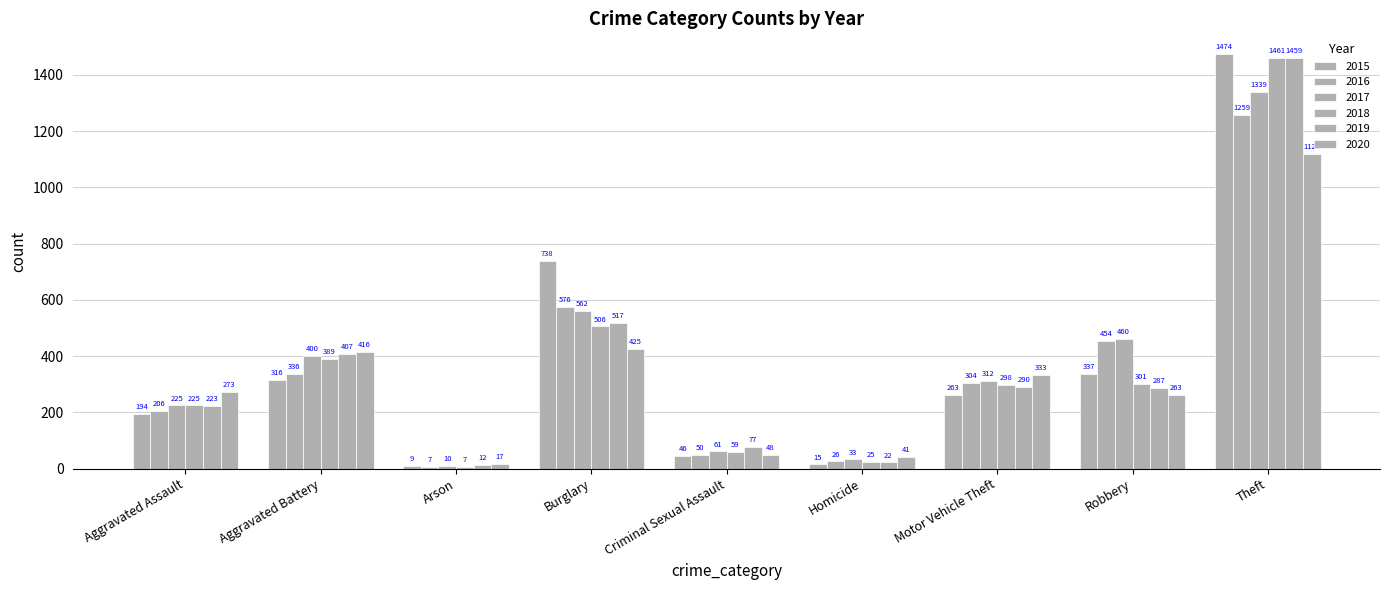

Which series changed the most between Arson and Motor Vehicle Theft?

2020